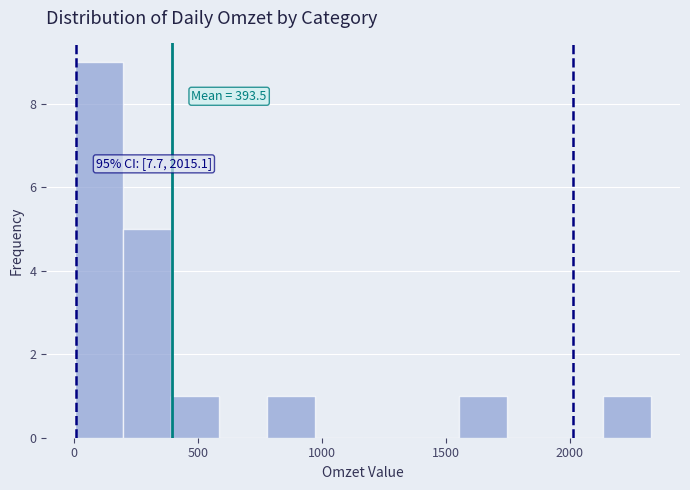

Around what value on the x-axis is the tallest bar? Give the approximate position of its centre, as read against the axis.

100